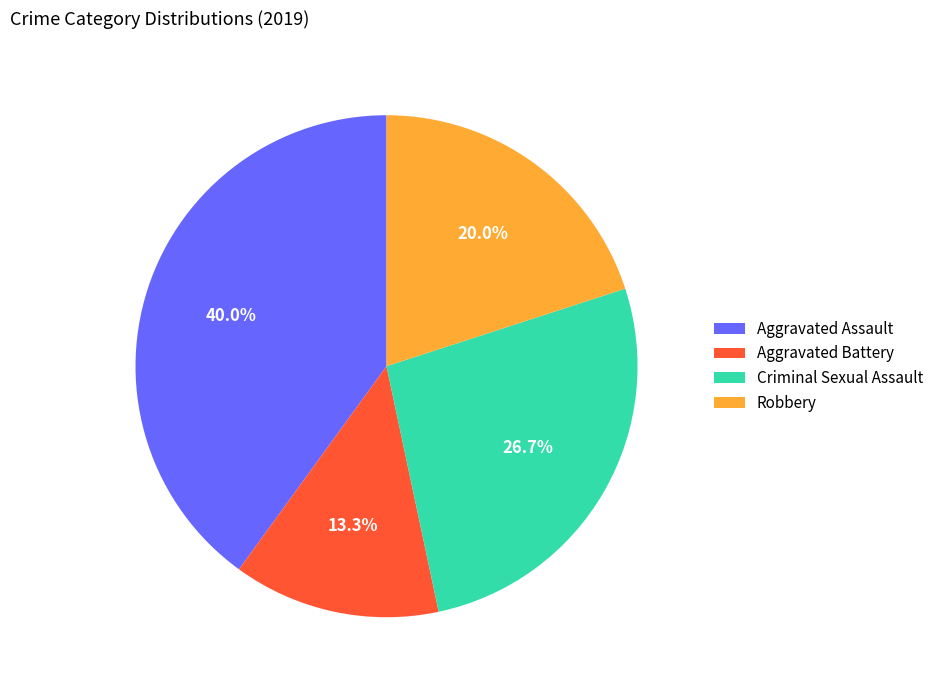

What is the smallest slice in the pie chart?

Aggravated Battery